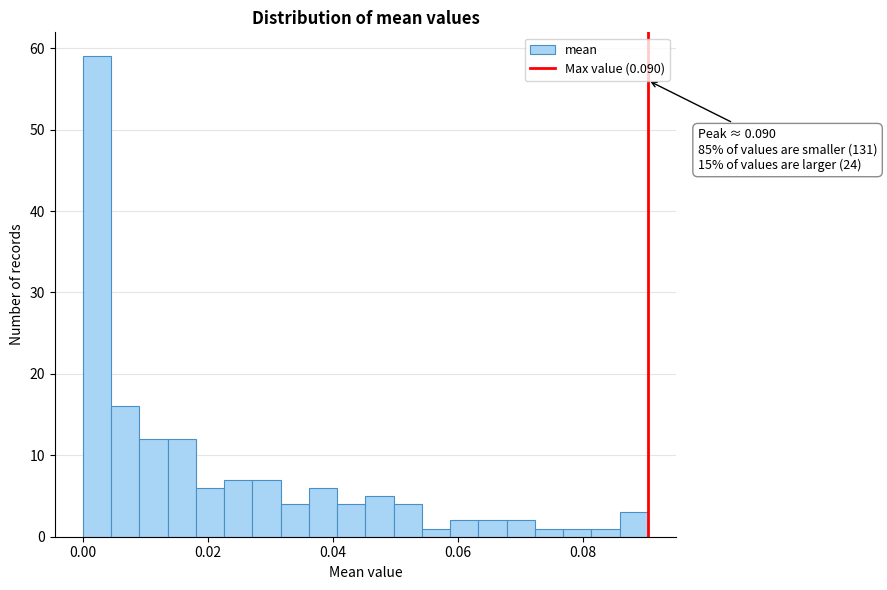

Around what value on the x-axis is the tallest bar? Give the approximate position of its centre, as read against the axis.

0.002